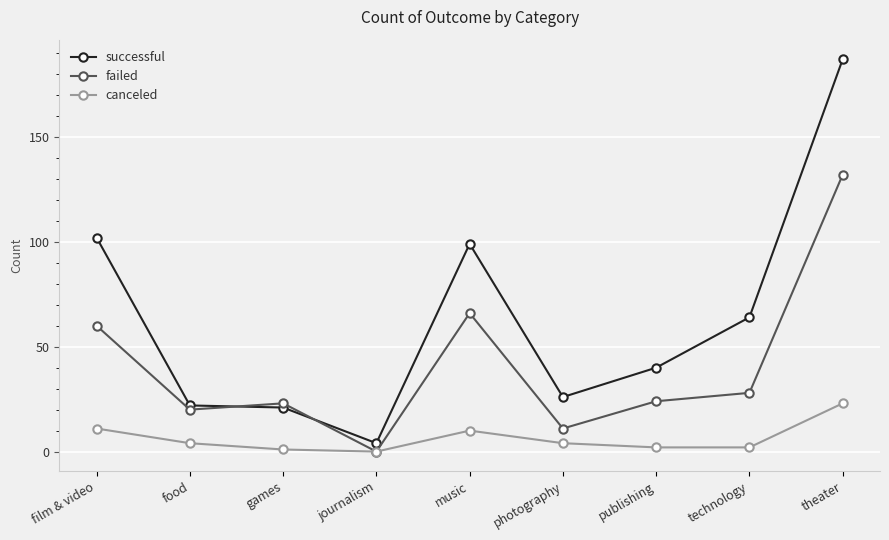

Between film & video and publishing, which series saw the biggest shift?

successful